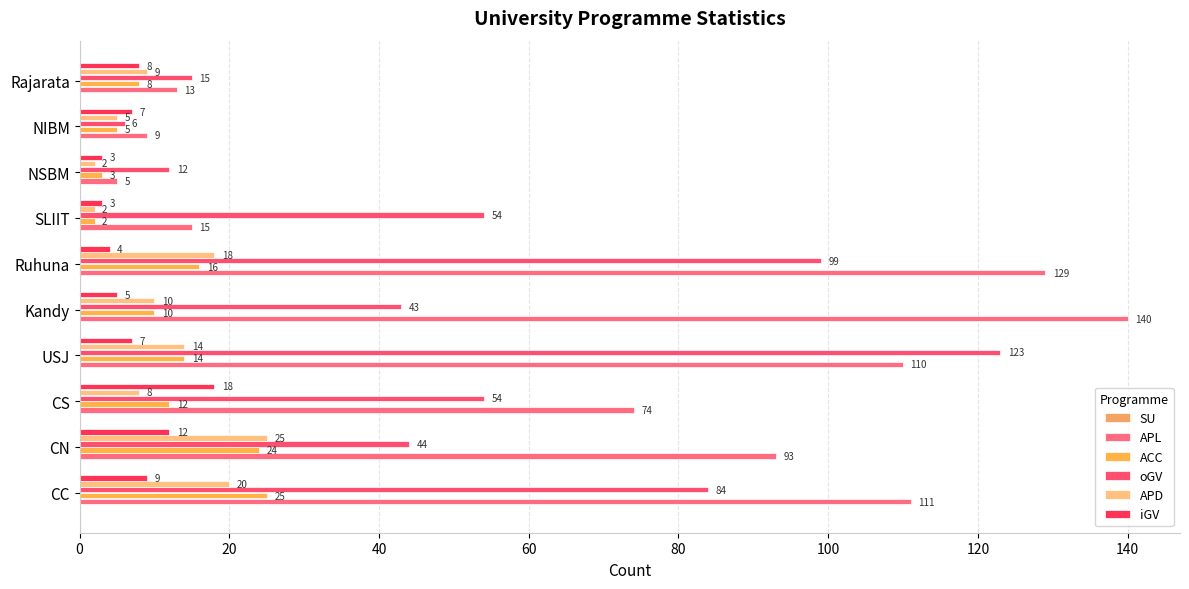

What is the value of the oGV bar at the 2nd from the left?

44.0